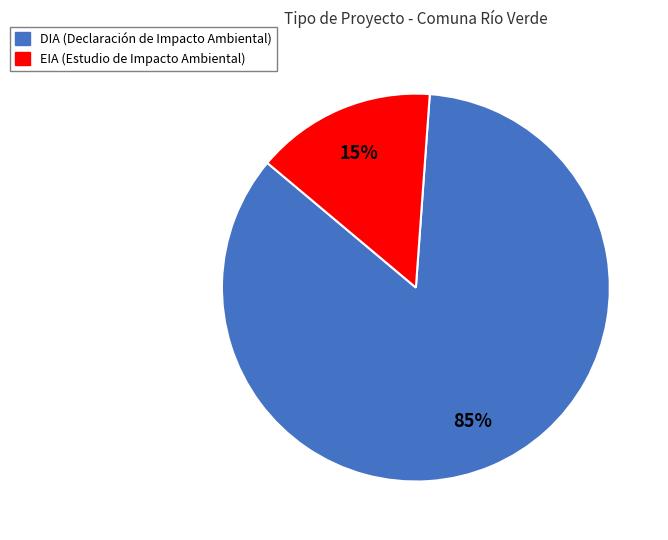

To the nearest percent, what portion does EIA represent?

15%